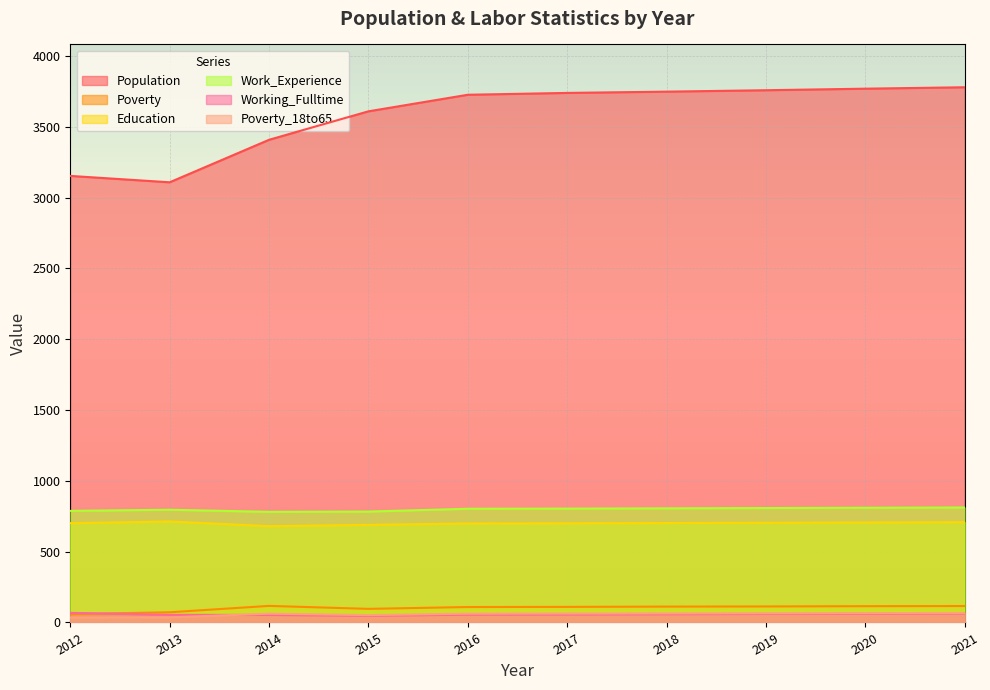

Is the value of Working_Fulltime at 2012 greater than the value of Education at 2013?

No